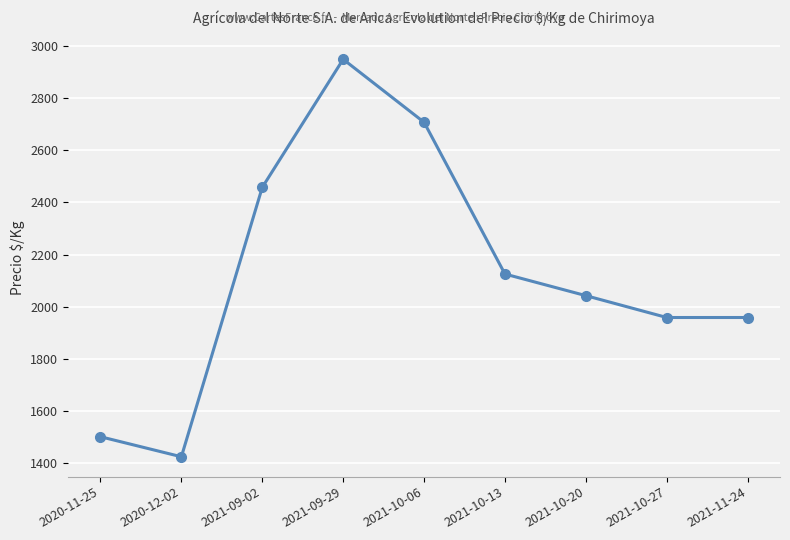

At which category does the chart reach its minimum across all series?

2020-12-02